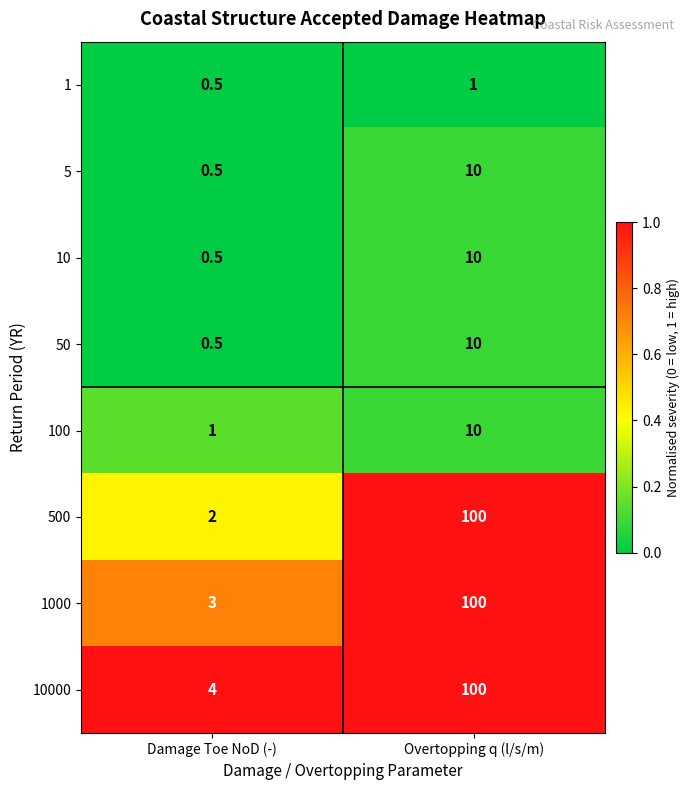

What is the difference between the 1000 values at Damage Toe NoD (-) and Overtopping q (l/s/m)?

97.0